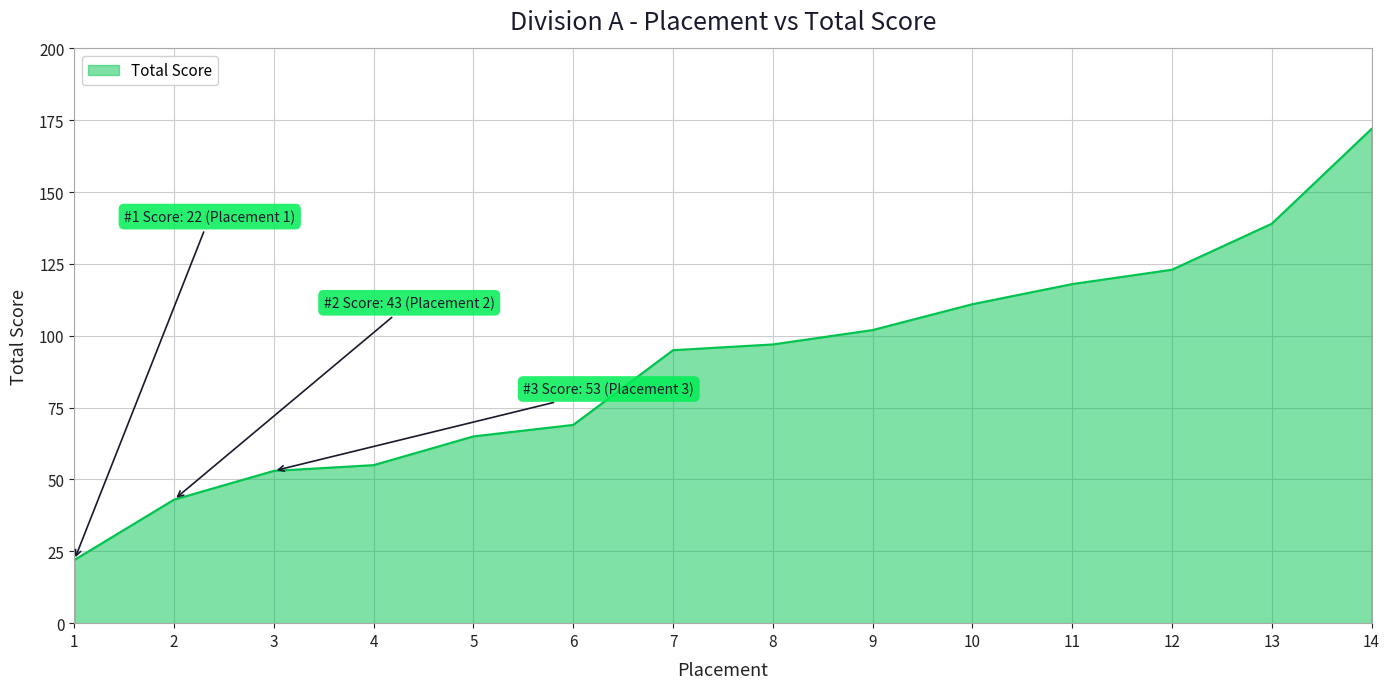

Is it true that the value at 5 is 109?

False